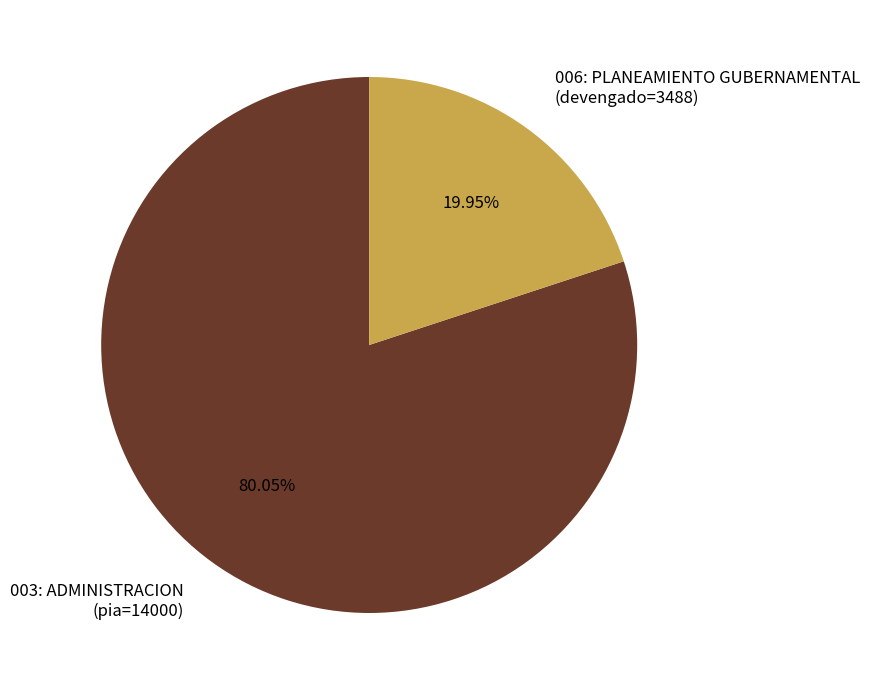

Combined, do 006: PLANEAMIENTO GUBERNAMENTAL (devengado=3488) and 003: ADMINISTRACION (pia=14000) account for over 50%?

Yes